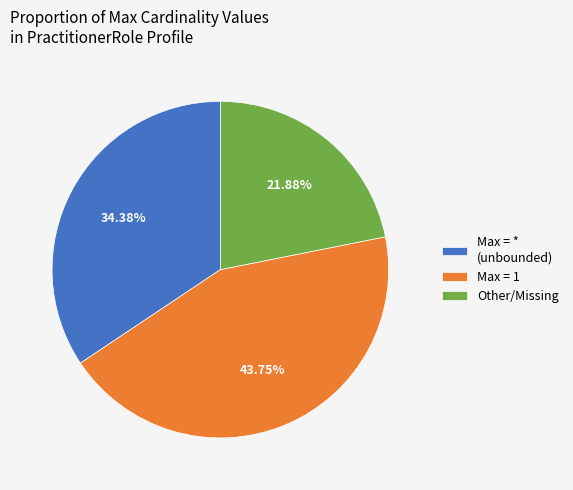

Rank the categories by value from highest to lowest.

Max = 1, Max = * (unbounded), Other/Missing